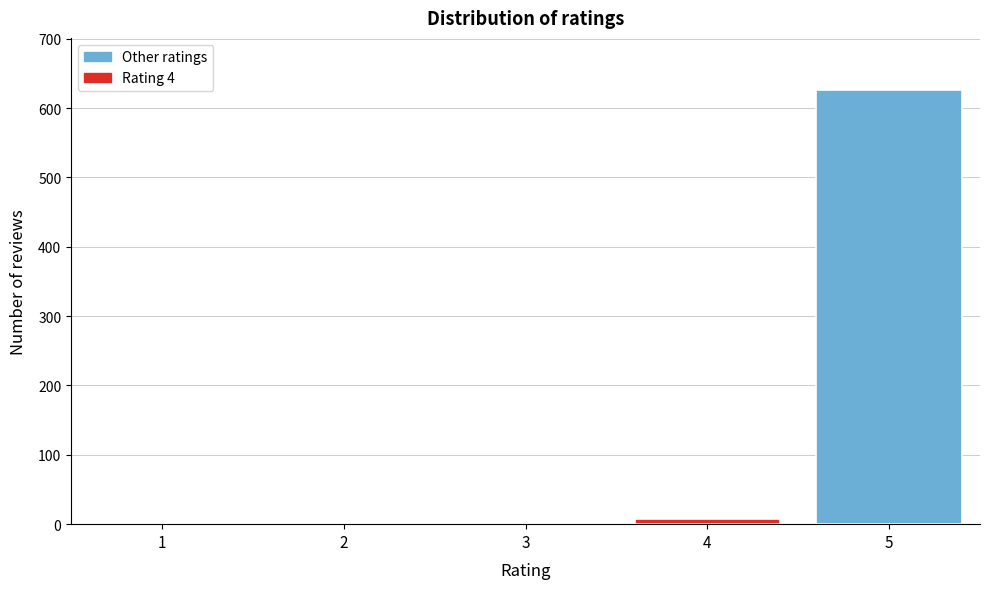

Reading right to left, extract all data points from this chart.

5=626	4=7	3=0	2=0	1=0